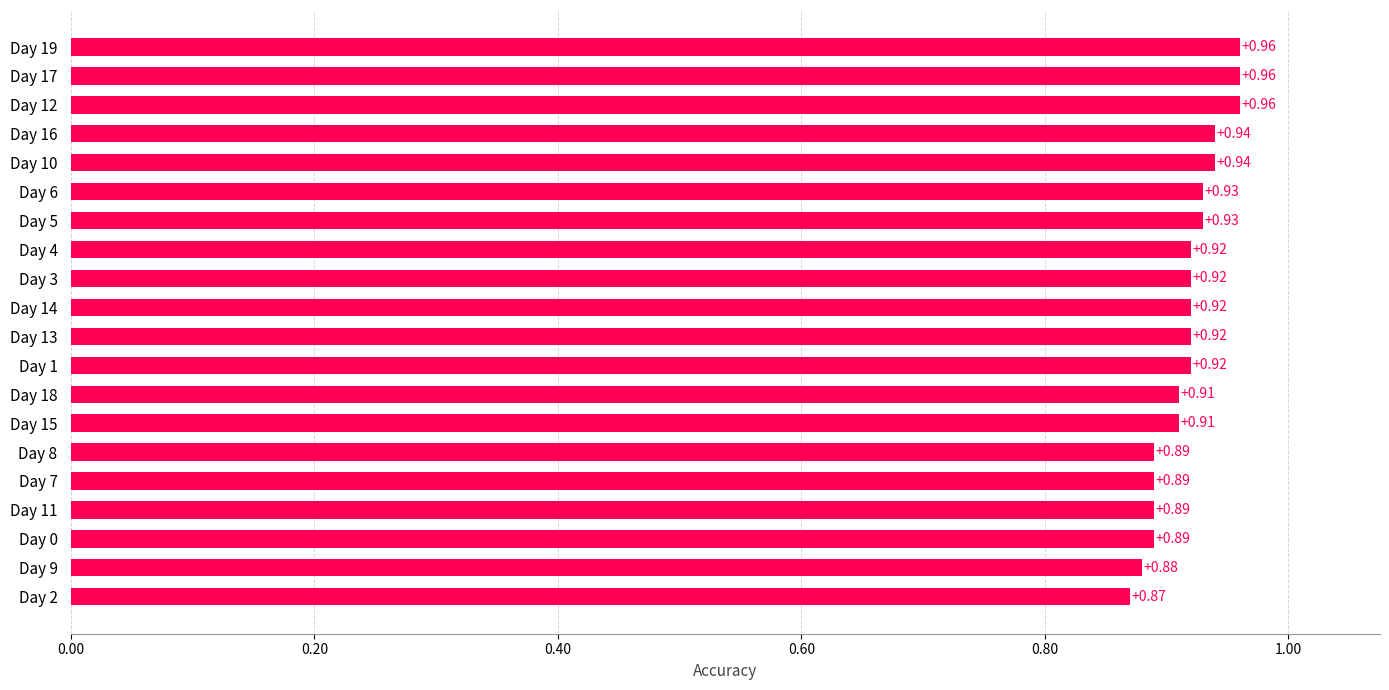

What is the sum of the values at Day 4 and Day 17?

1.9